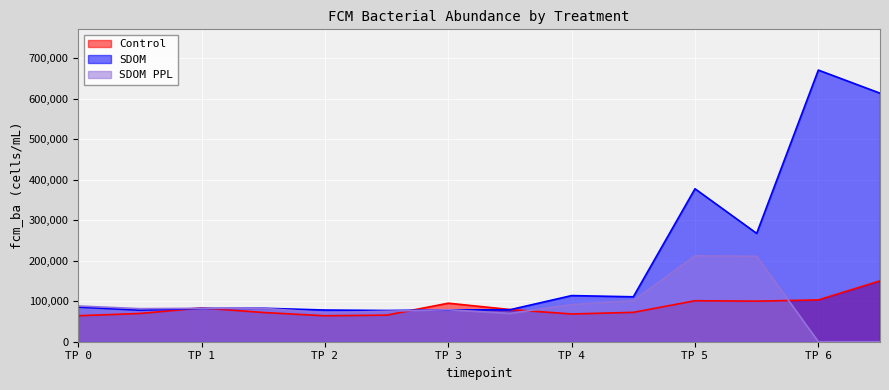

What are all the series names shown in the legend?

Control, SDOM, SDOM PPL